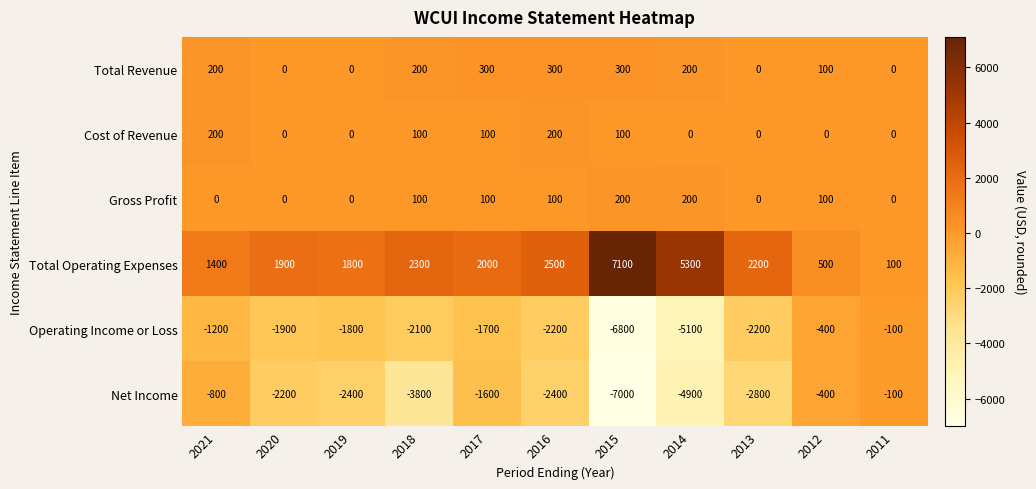

At which label does Operating Income or Loss first exceed -1900?

2021